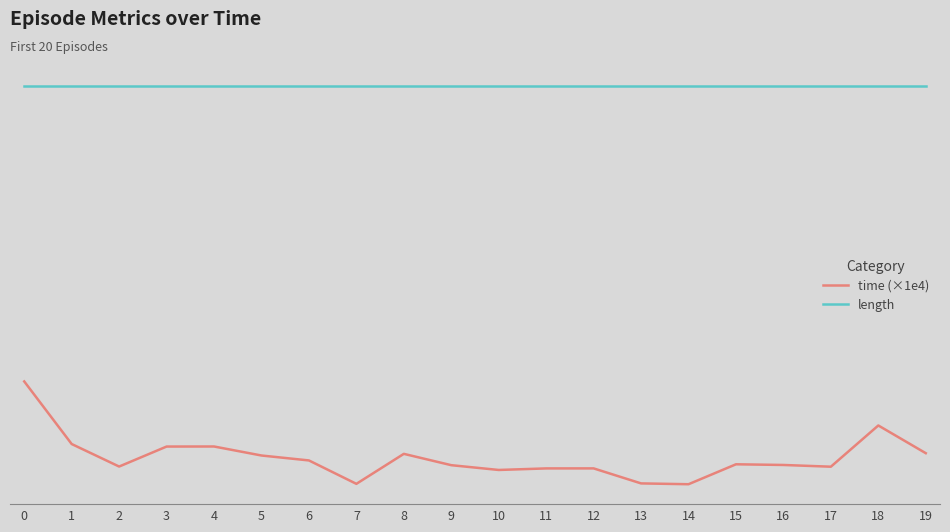

Does the chart have visible grid lines?

No